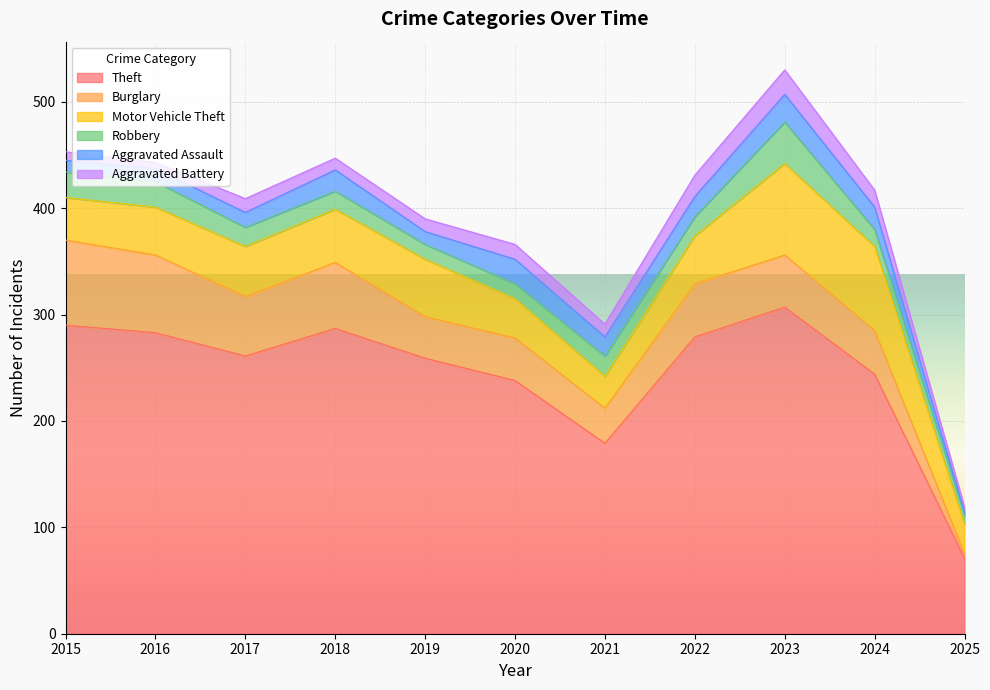

What is the difference between the maximum and minimum values in the Aggravated Assault series?

23